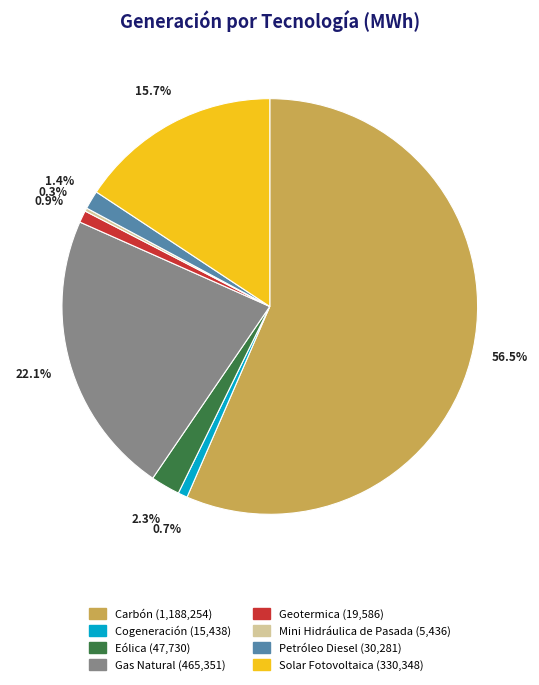

To the nearest percent, what is the difference between the Gas Natural and Carbón slice percentages?

34%